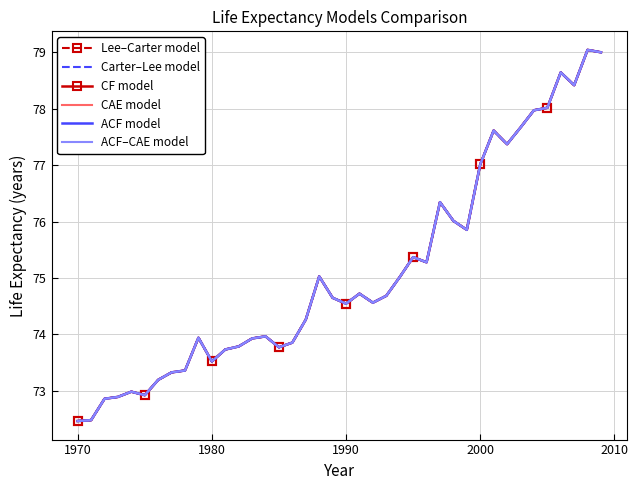

How many data points in ACF model are less than 74?

17